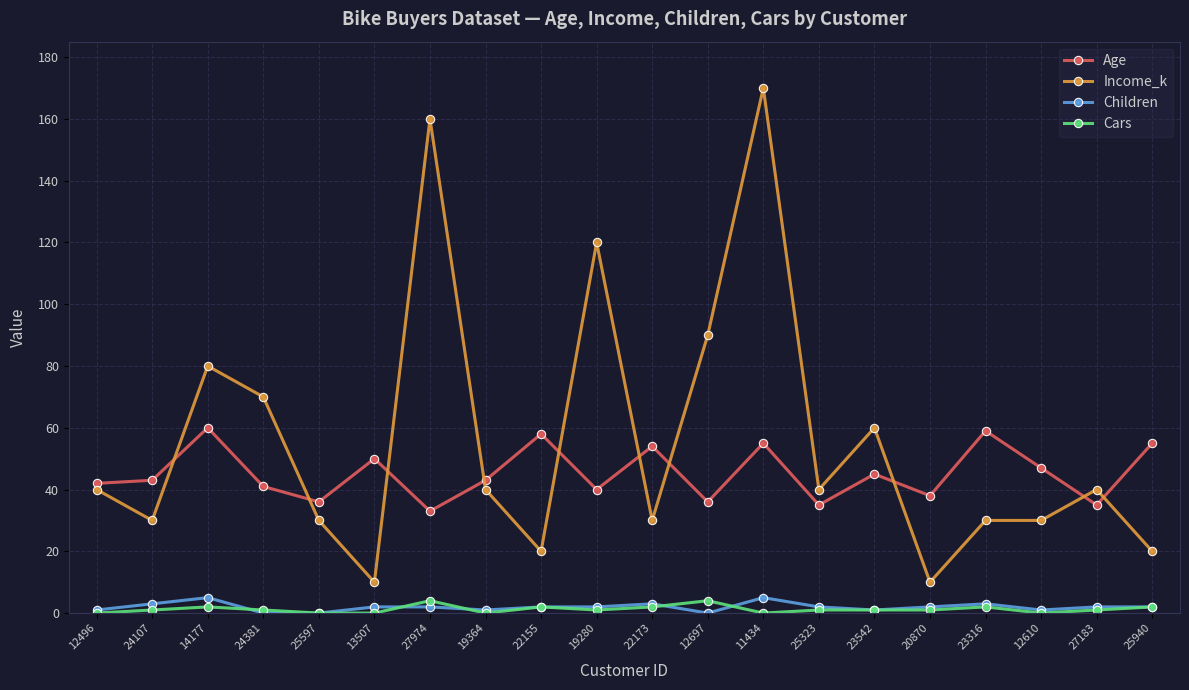

The value of Age at 24381 is 41. True or false?

True